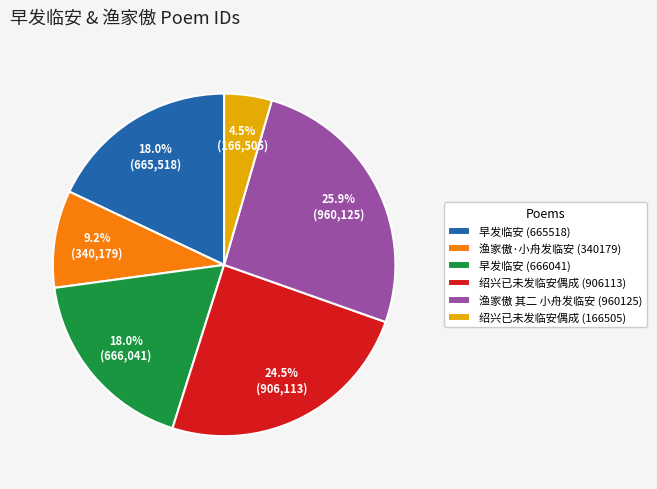

Approximately how many times larger is the value at 早发临安 (665518) compared to 渔家傲 其二 小舟发临安 (960125)?

0.7